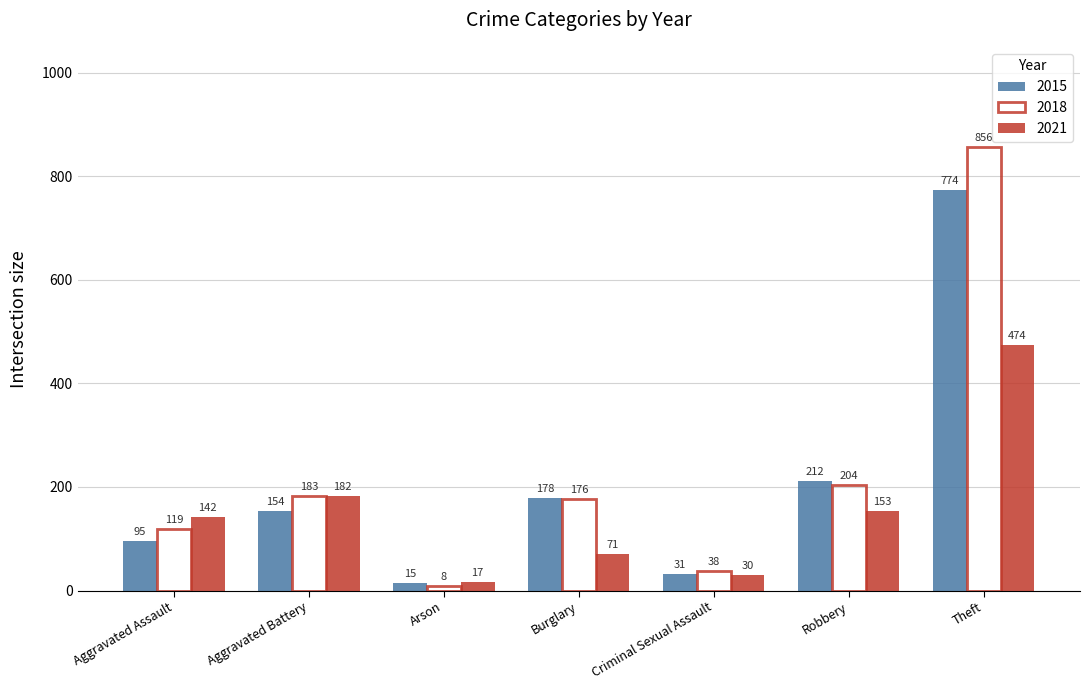

What is the average value of the 2018 series?

226